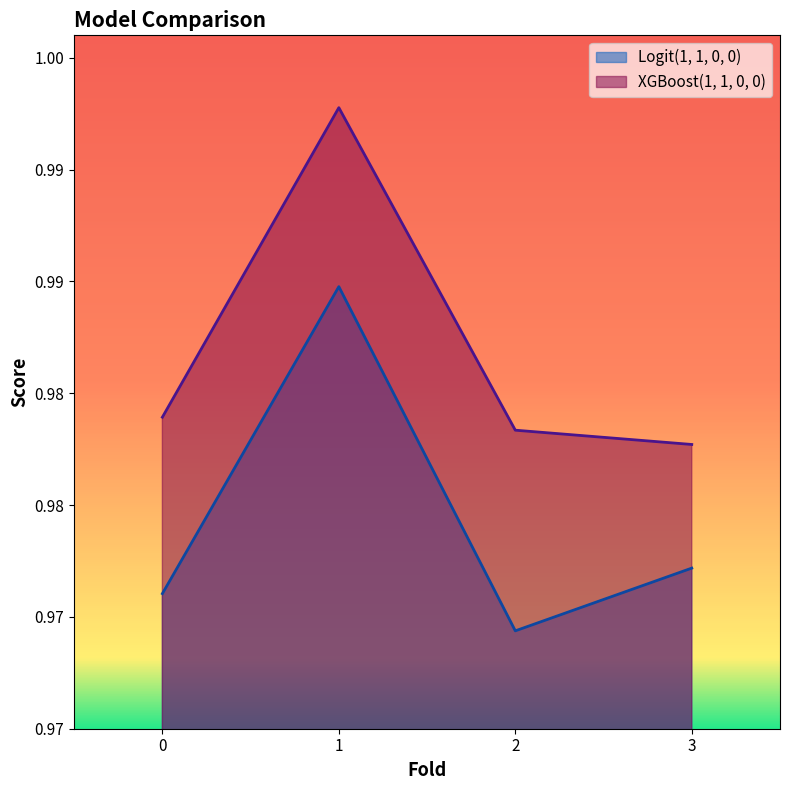

Is the value of Logit(1, 1, 0, 0) at 3 greater than the value of XGBoost(1, 1, 0, 0) at 2?

No